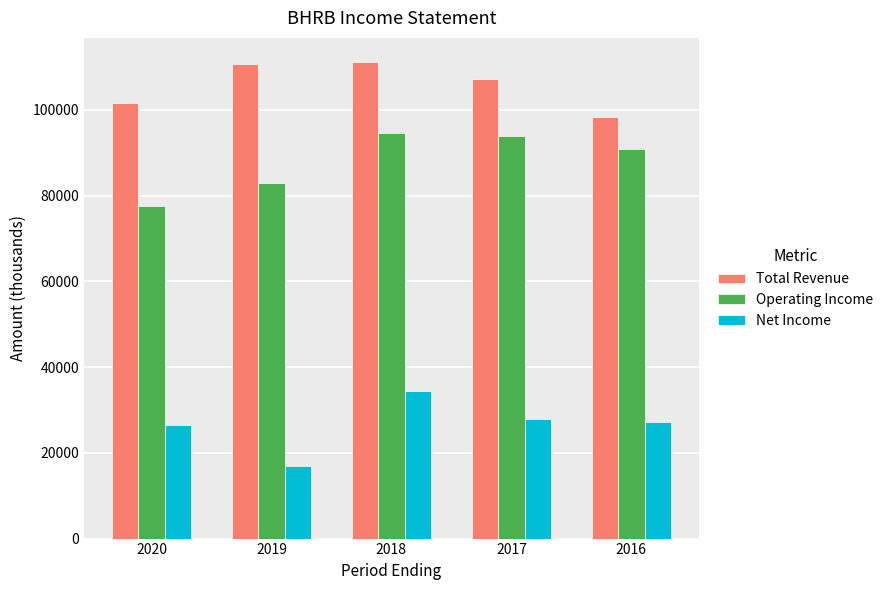

At which label does Net Income first exceed 27200?

2018